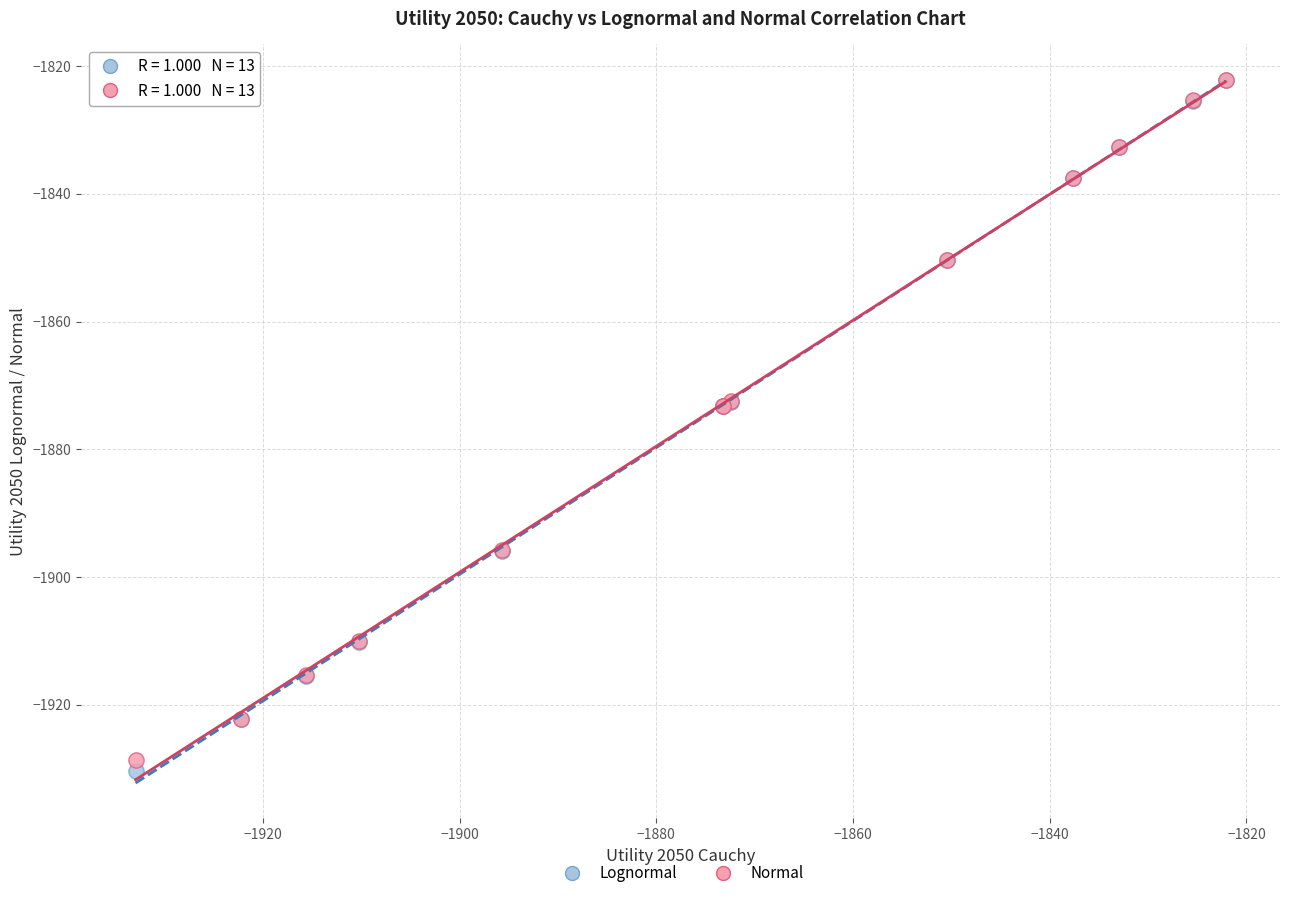

Which series contains the lowest Y value?

Lognormal